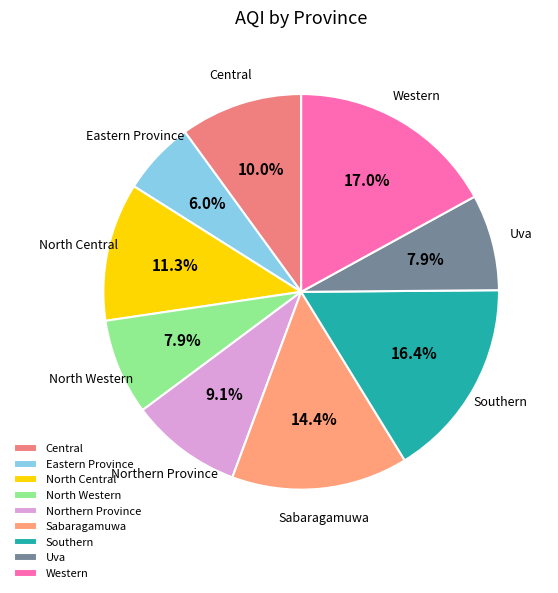

Does any single category account for the majority?

No